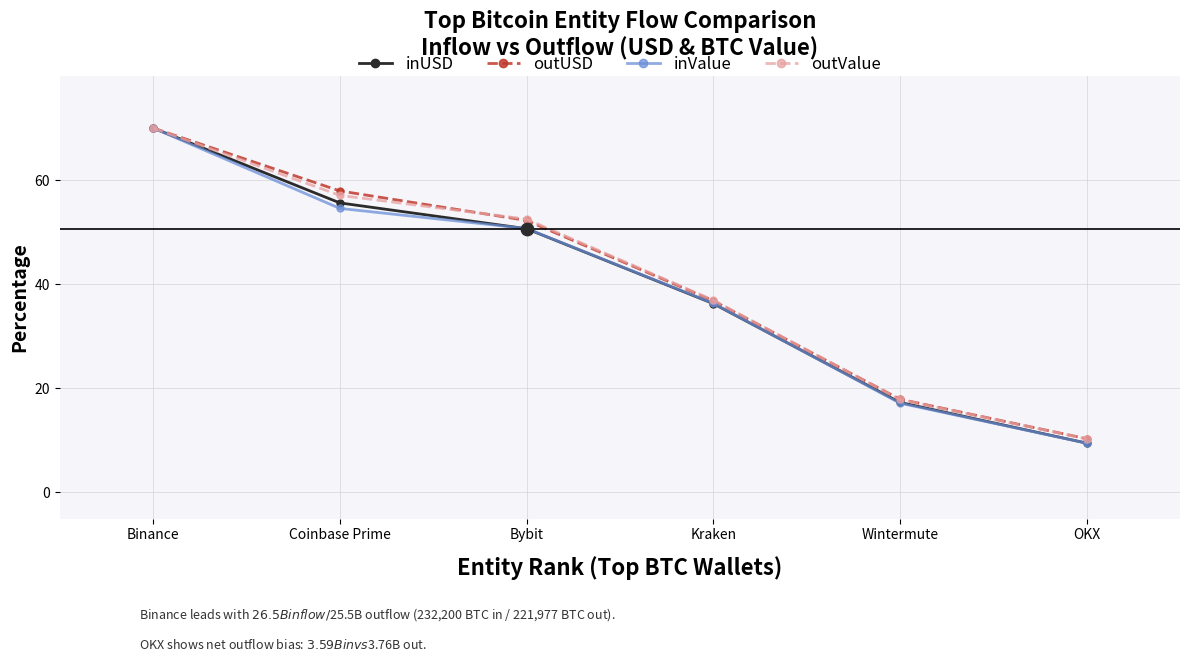

Which series has the largest range (max minus min)?

inValue